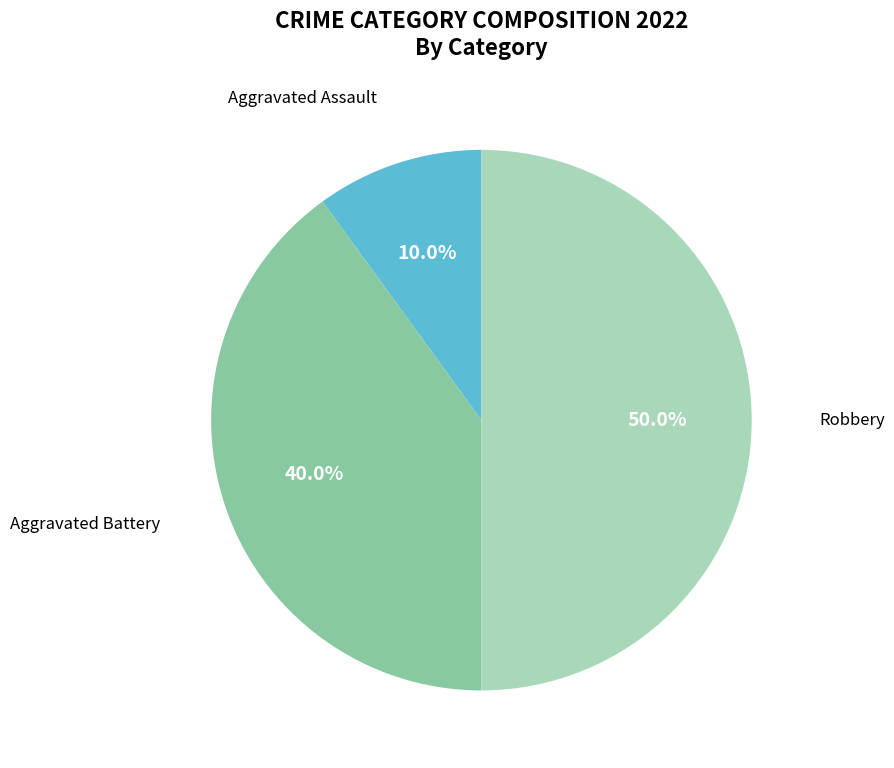

To the nearest percent, what portion does Robbery represent?

50%